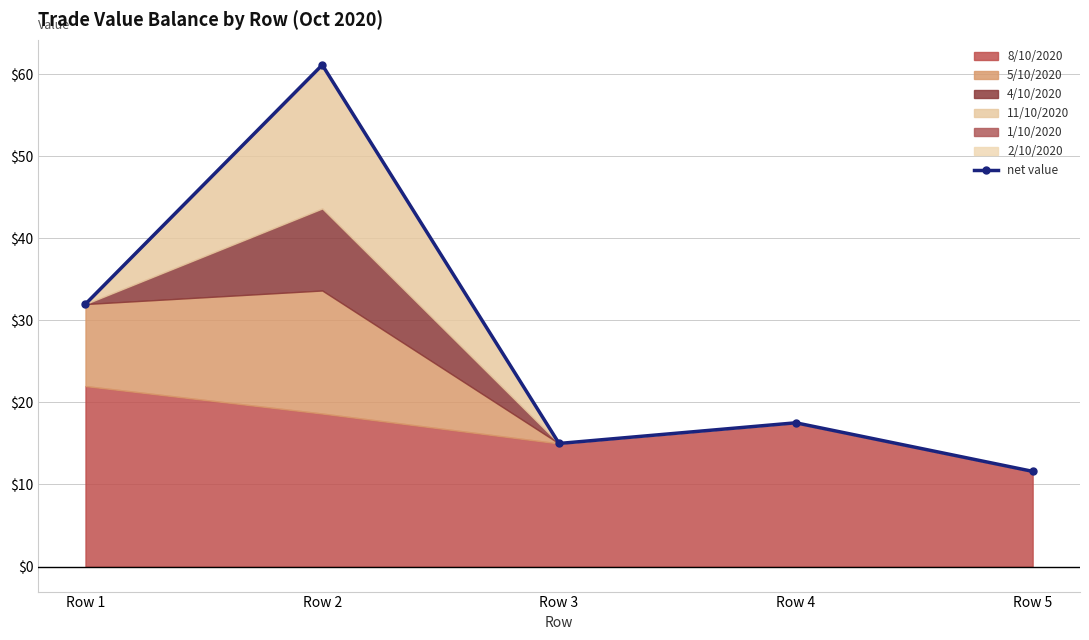

What is the value of the 1st point from the left?

32.0